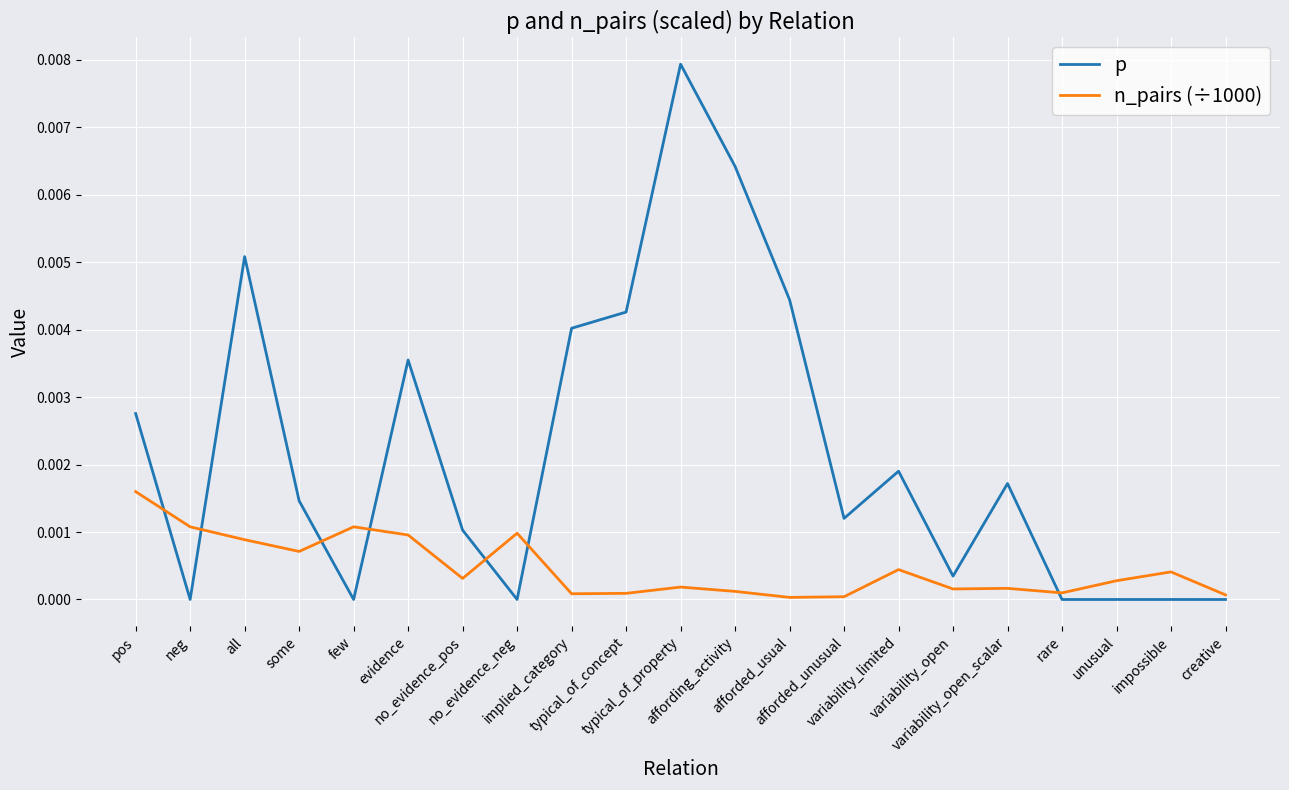

Which series has the largest range (max minus min)?

p